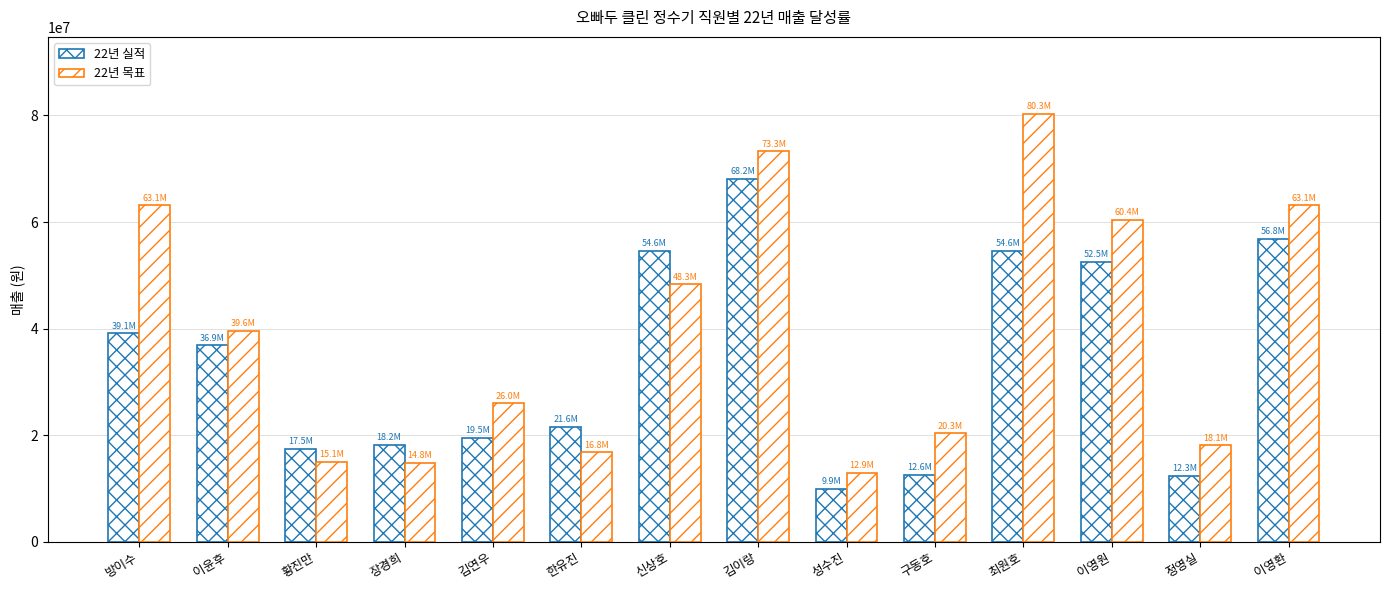

Are the bars grouped side by side (vs. stacked)?

Yes